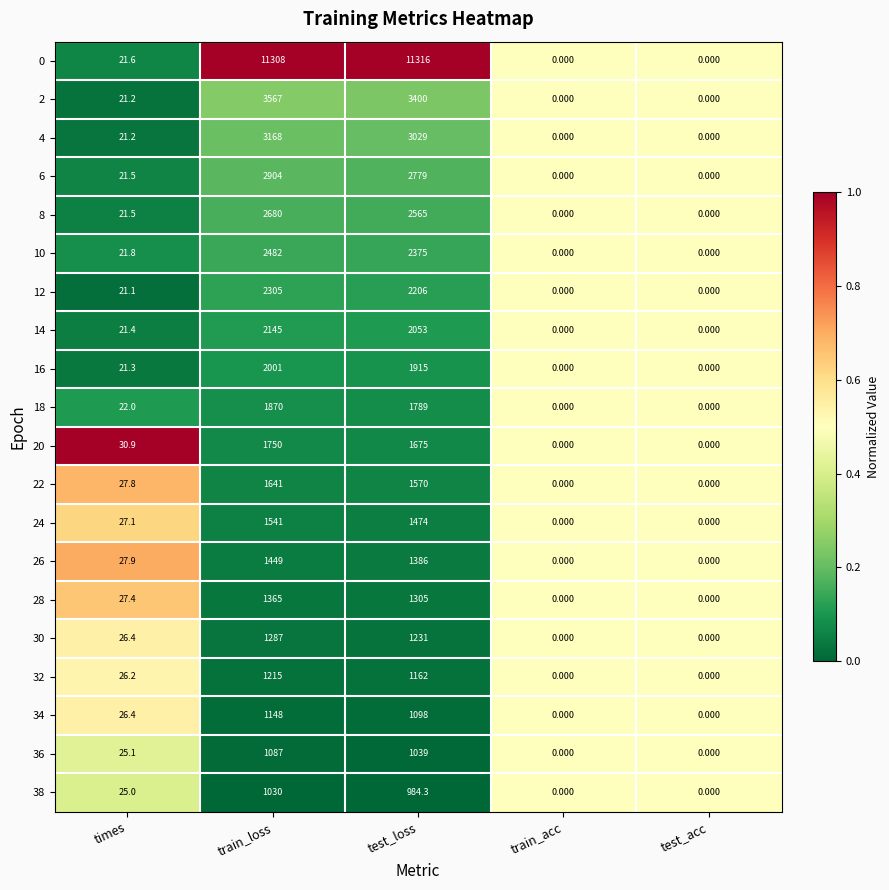

At which label does 36 first exceed 25?

times